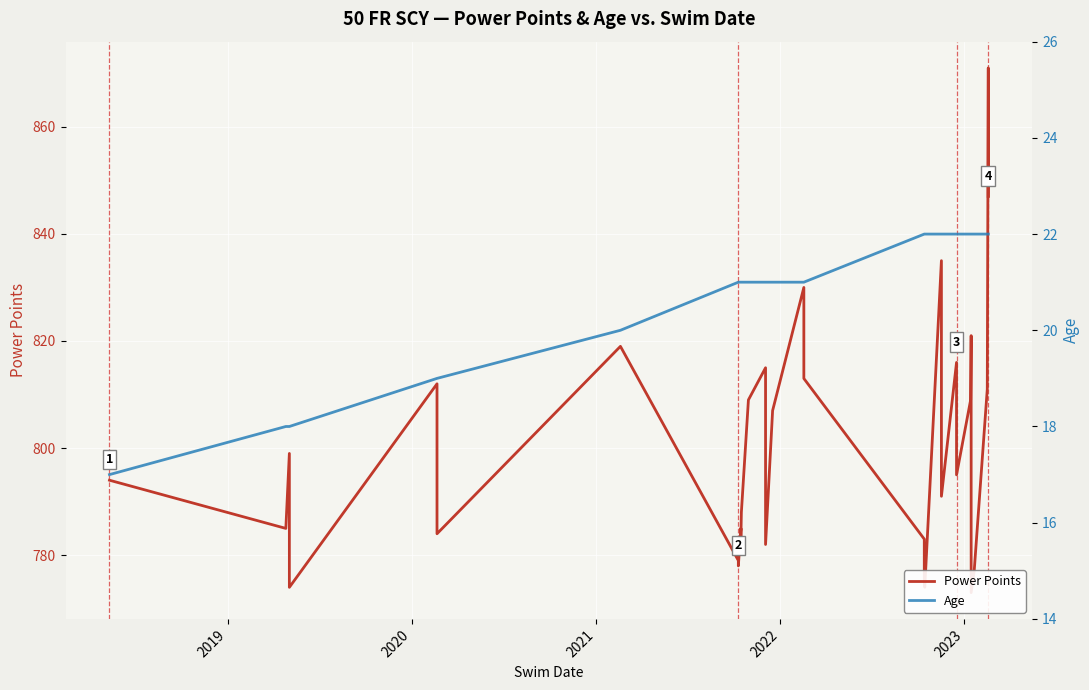

At how many categories does at least one series exceed 21?

40